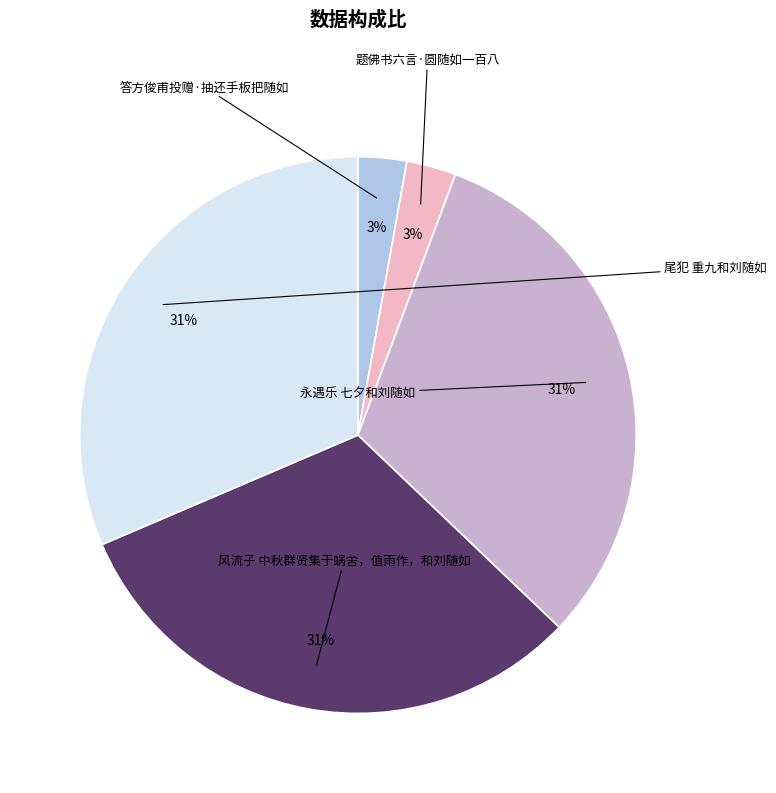

Rank the categories by value from lowest to highest.

答方俊甫投赠·抽还手板把随如, 题佛书六言·圆随如一百八, 风流子 中秋群贤集于蜗舍，值雨作，和刘随如, 永遇乐 七夕和刘随如, 尾犯 重九和刘随如